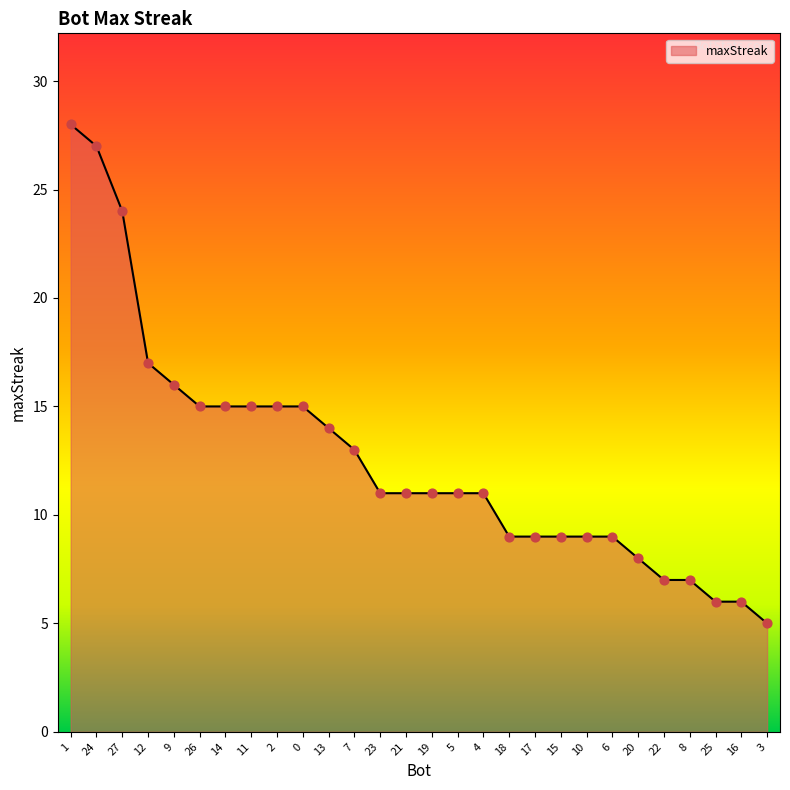

What is the change in value from 22 to 3?

-2